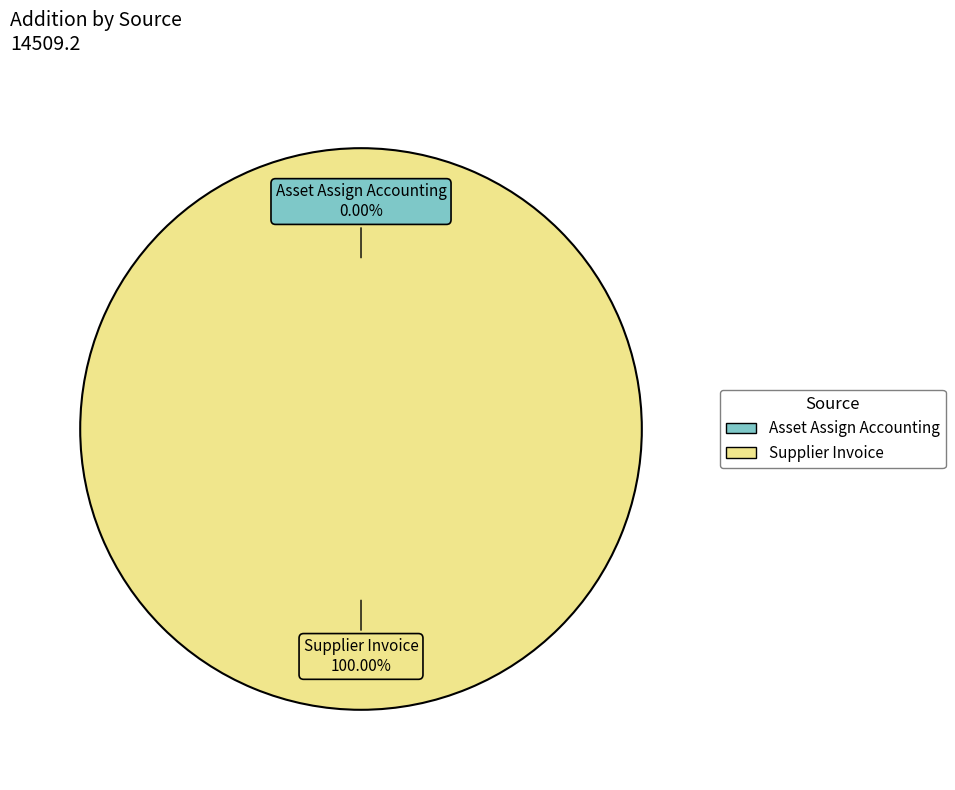

How many segments does this pie chart have?

2